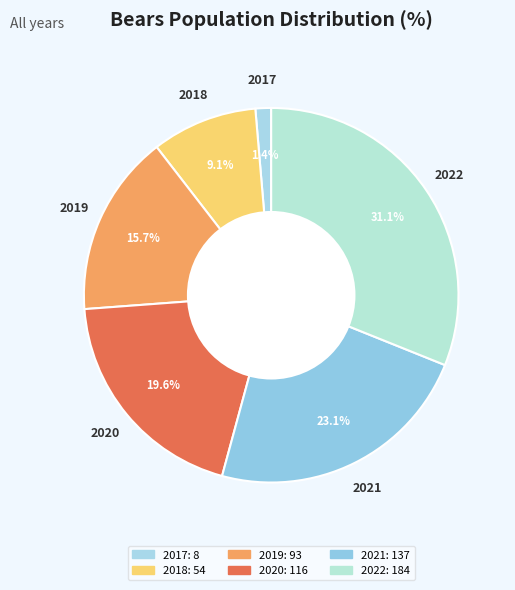

Rank the categories by value from highest to lowest.

2022, 2021, 2020, 2019, 2018, 2017